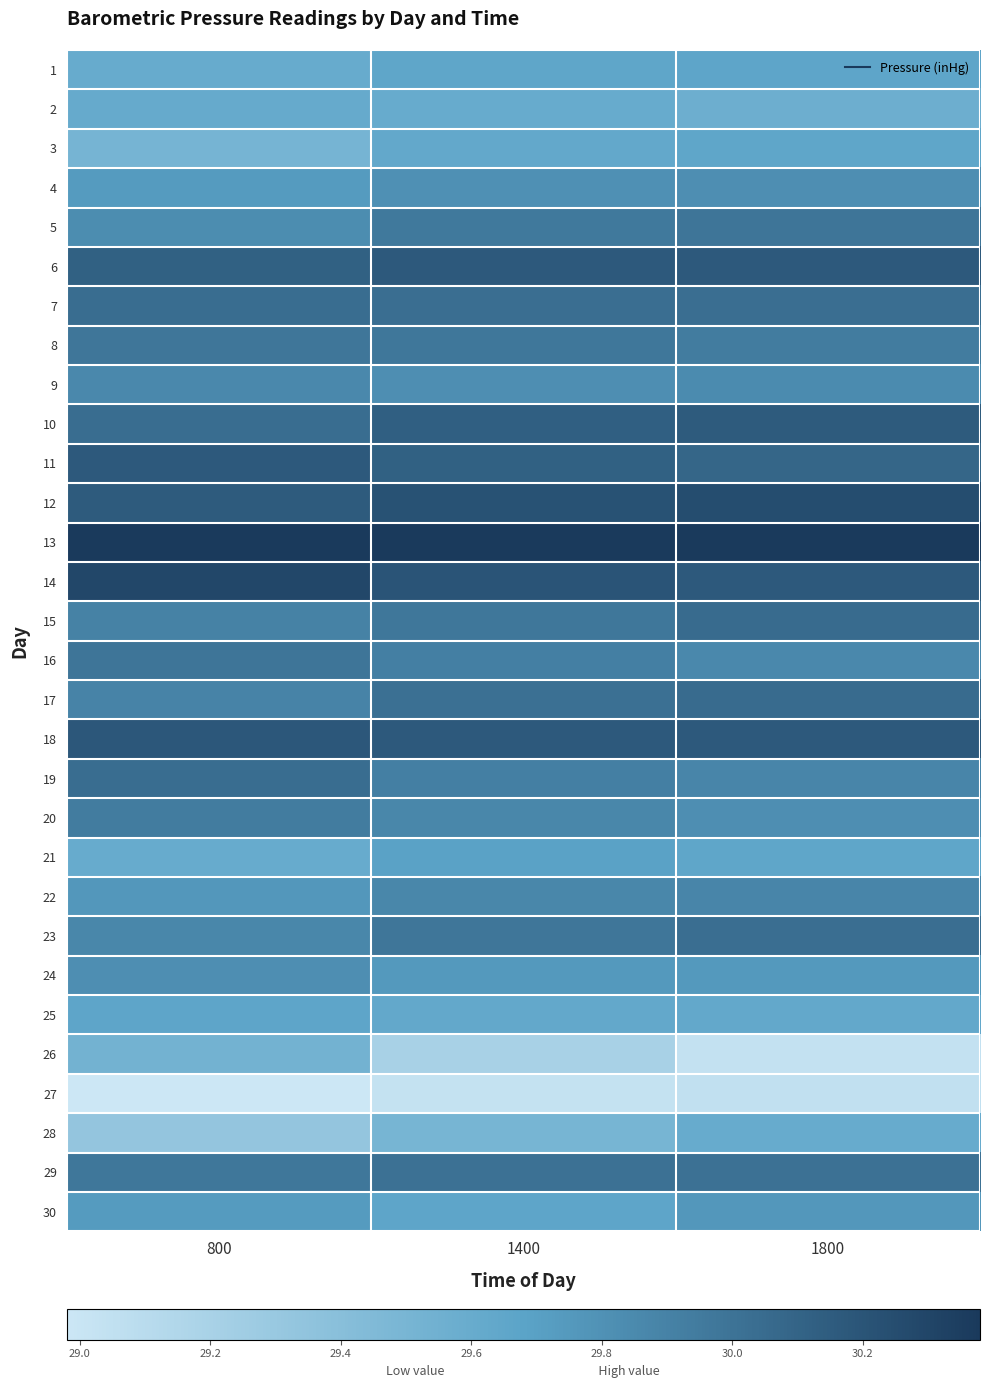

What is the minimum value shown in the chart?

29.0